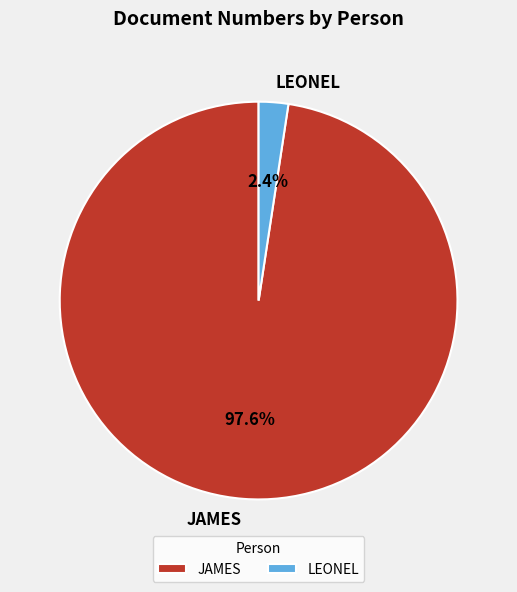

Is there any slice that represents more than half of the pie?

Yes